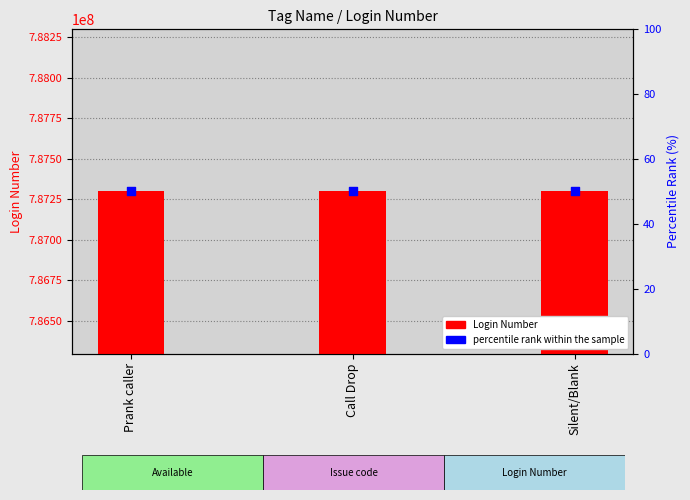

Which series has the largest total across all categories?

Login Number